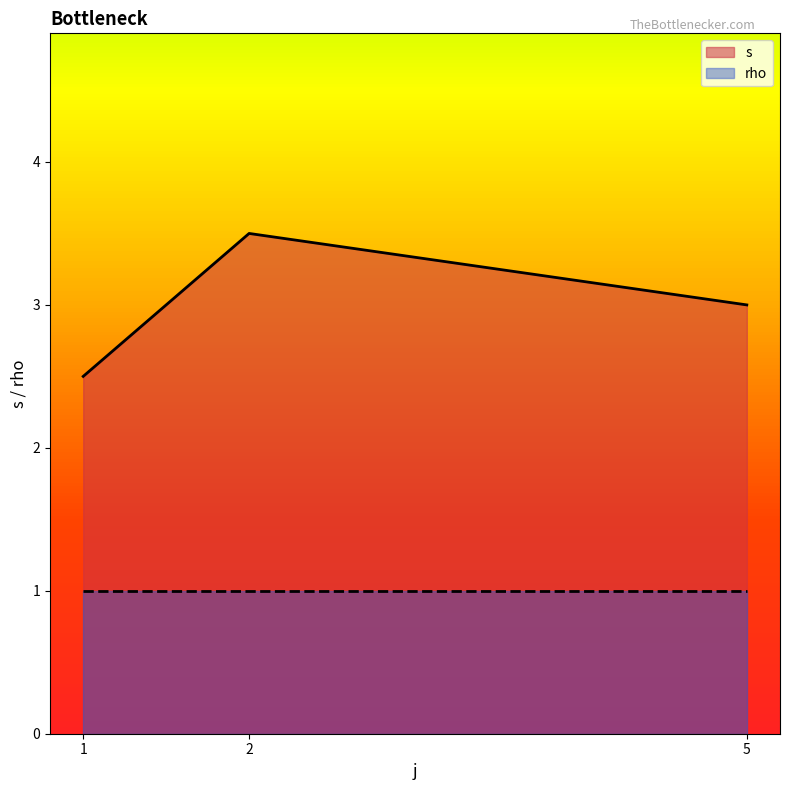

What is the total value across all series at 2?

4.5